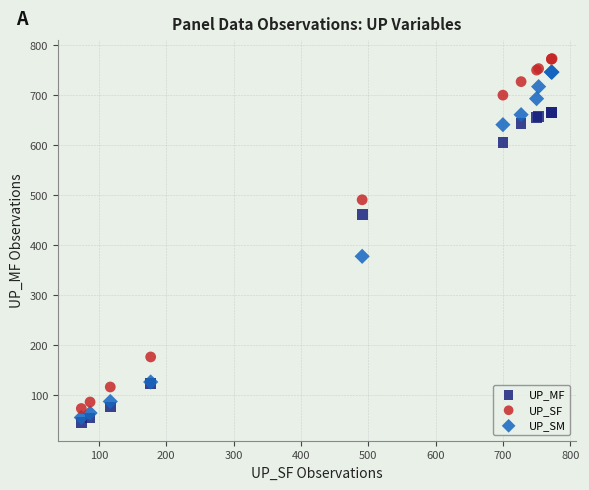

In the UP_SM series, what Y value is closest to 401?

378